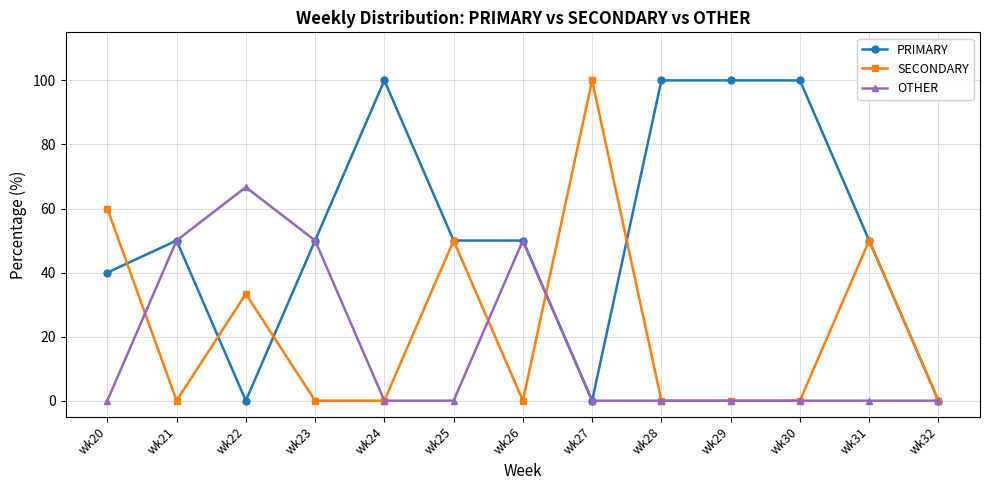

Rank the series by their average value, from highest to lowest.

PRIMARY, SECONDARY, OTHER